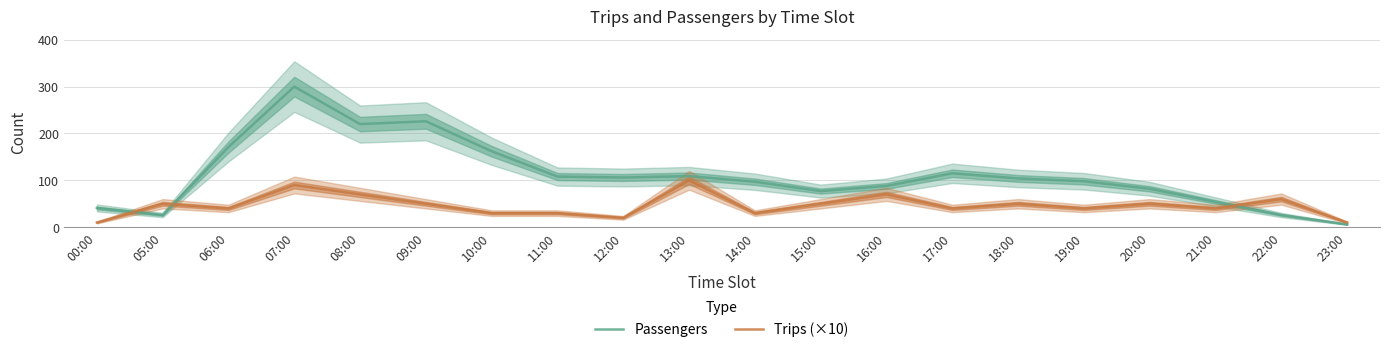

How many intersections are there between Passengers and Trips (×10)?

3